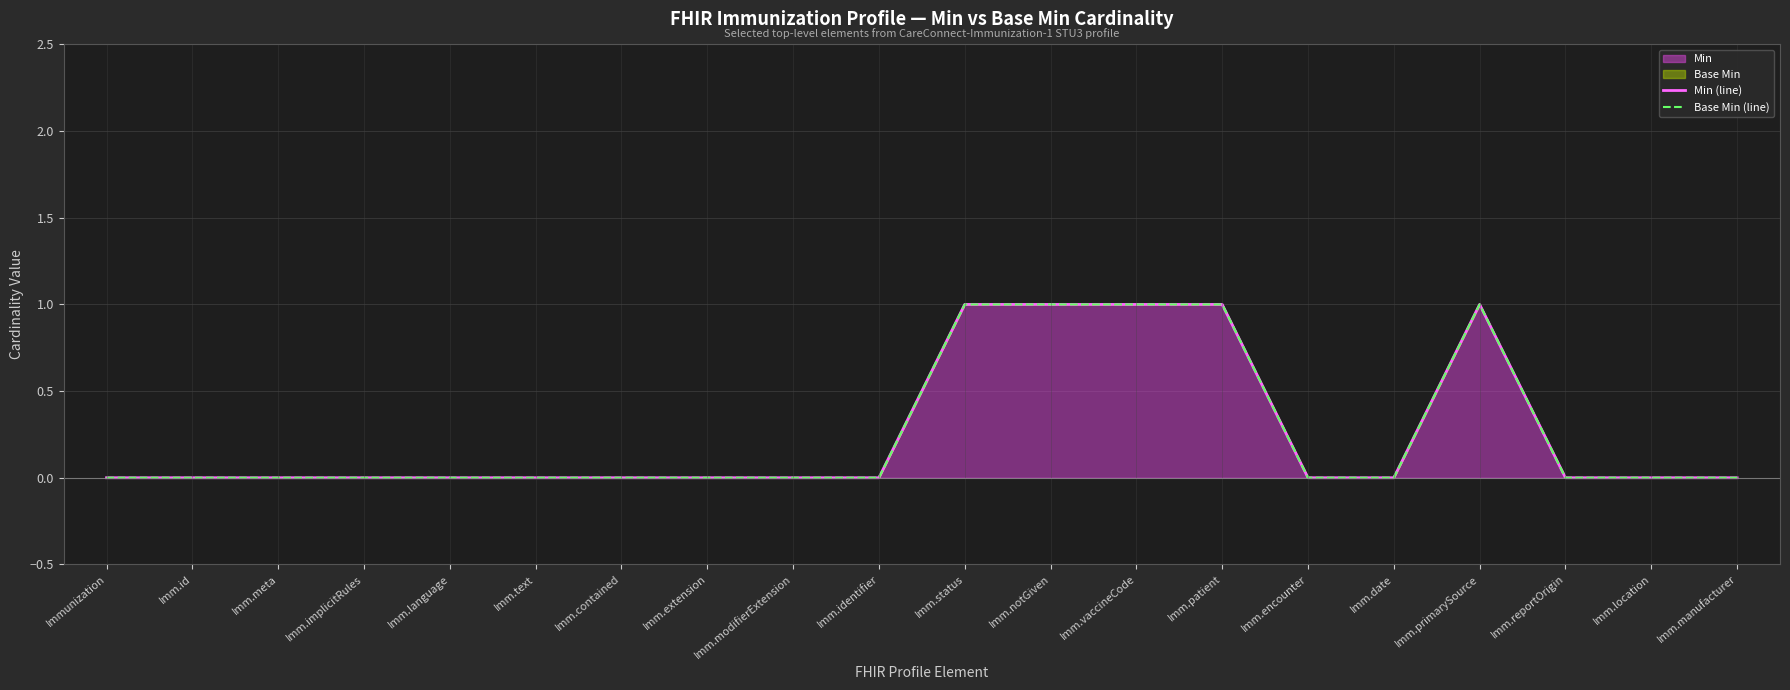

What is the label of the 12th point from the right?

Imm.modifierExtension